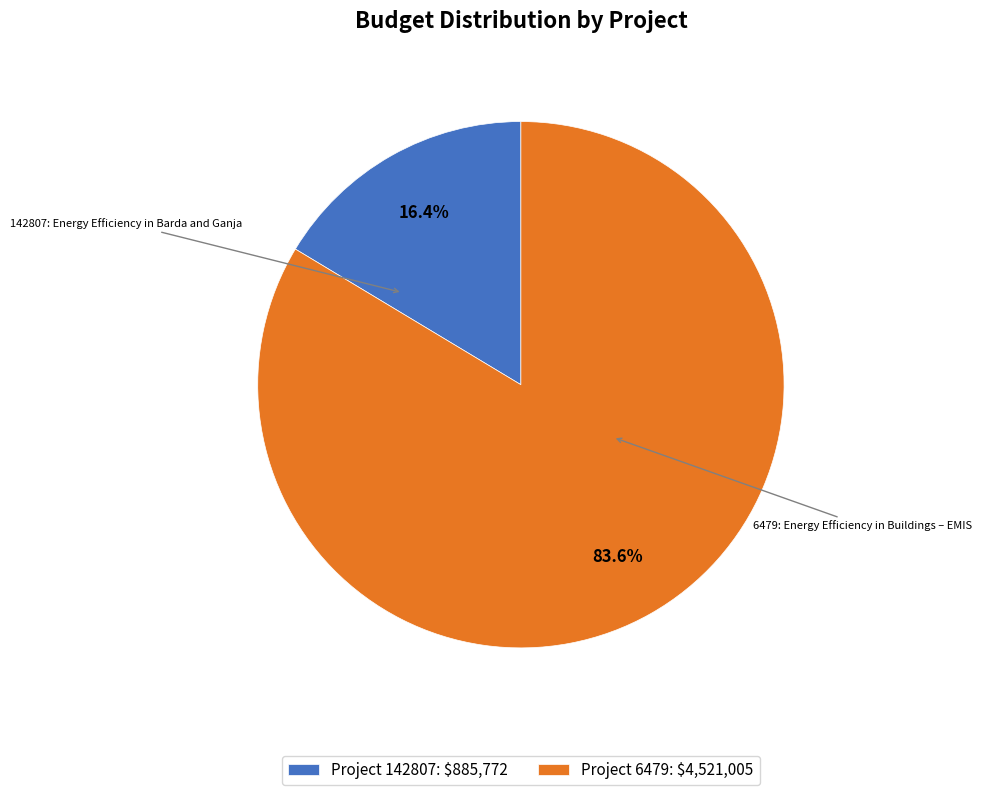

Rank the categories by value from lowest to highest.

Project 142807: $885,772, Project 6479: $4,521,005